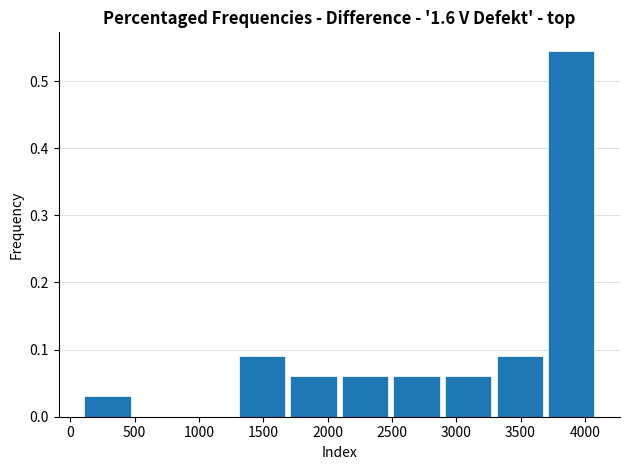

Reading left to right, transcribe this chart: for each bar, give the range it covers on the x-axis and its height. Neither the bar edges nor the heights are printed on the chart, so give them approximately, as read against the axes.

100 to 500: 0.03
500 to 900: 0
900 to 1300: 0
1300 to 1700: 0.09
1700 to 2100: 0.06
2100 to 2500: 0.06
2500 to 2900: 0.06
2900 to 3300: 0.06
3300 to 3700: 0.09
3700 to 4100: 0.55